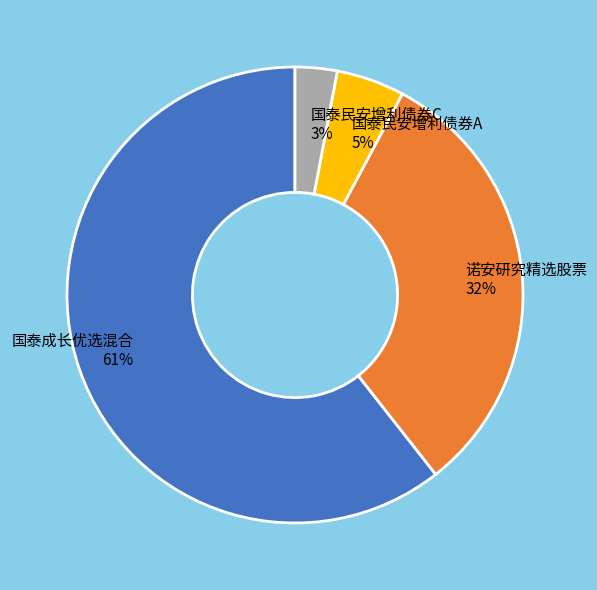

To the nearest percent, what portion does 国泰民安增利债券C represent?

3%